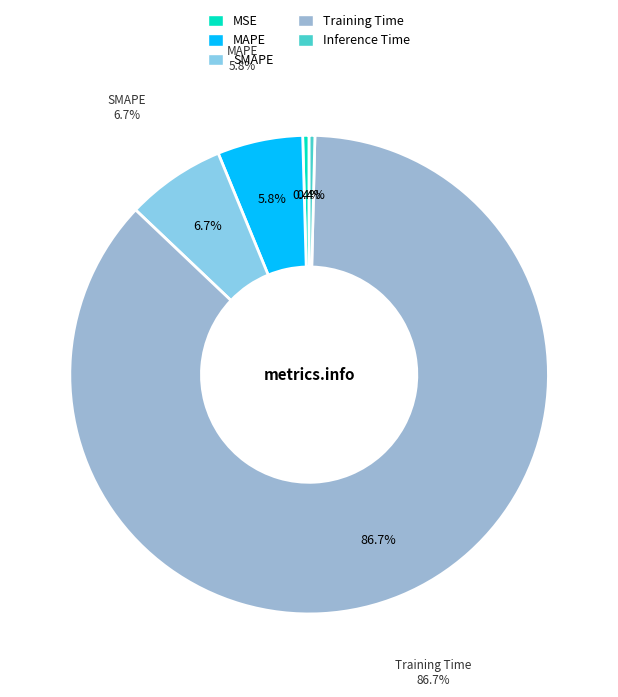

Is there a majority slice in this chart?

Yes